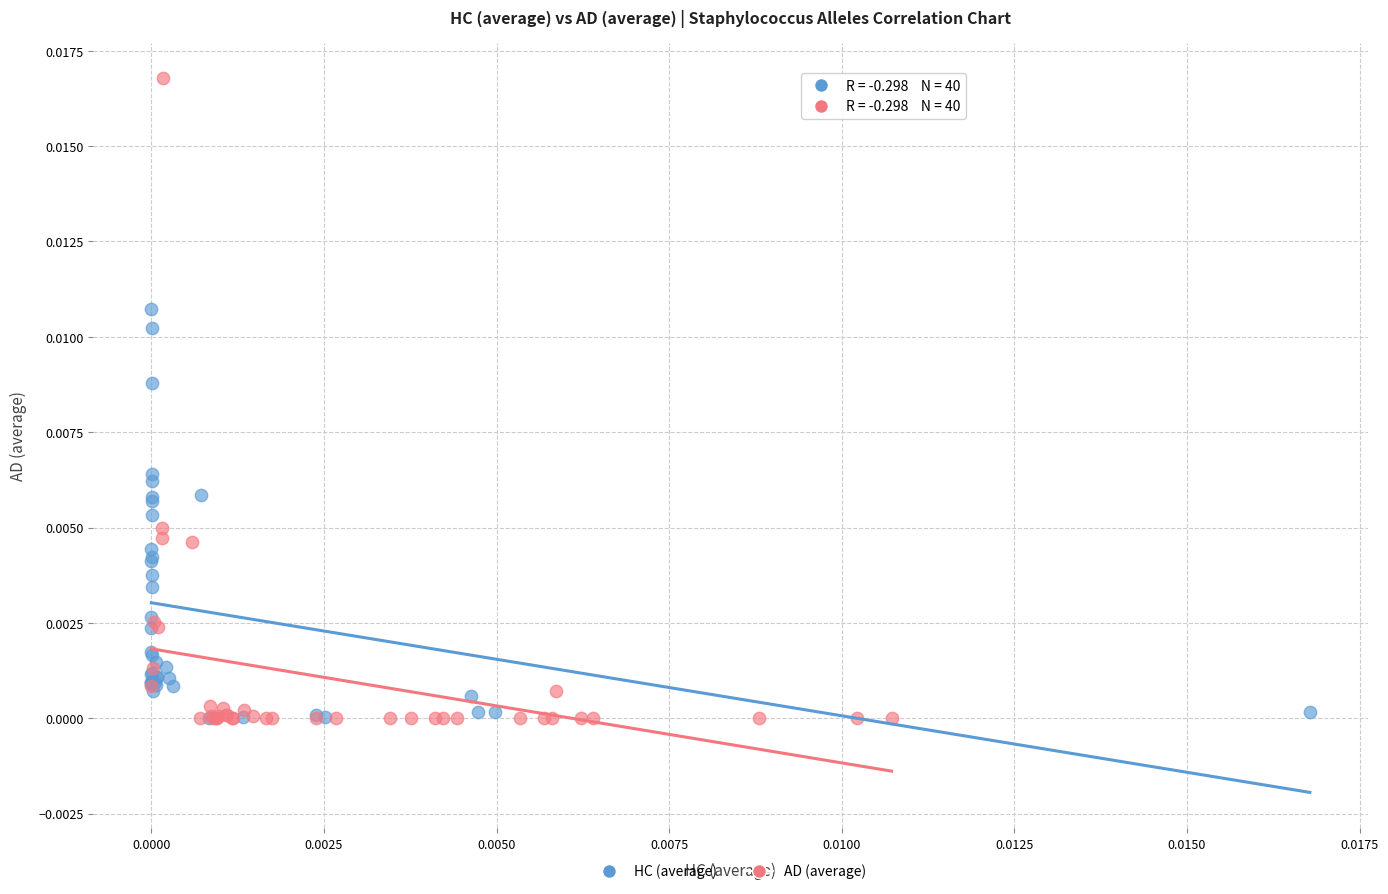

What are all the series names shown in the legend?

HC (average), AD (average)